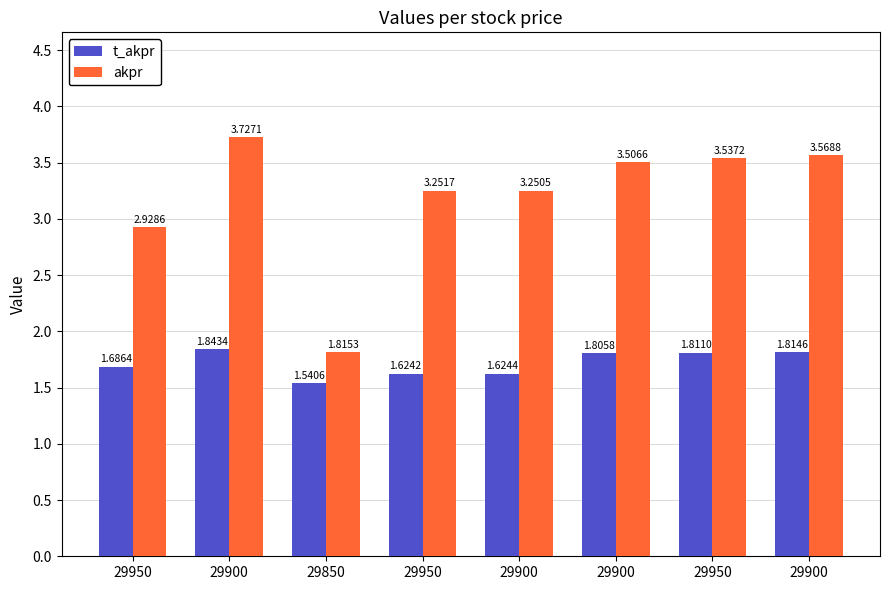

What are all the series names shown in the legend?

t_akpr, akpr